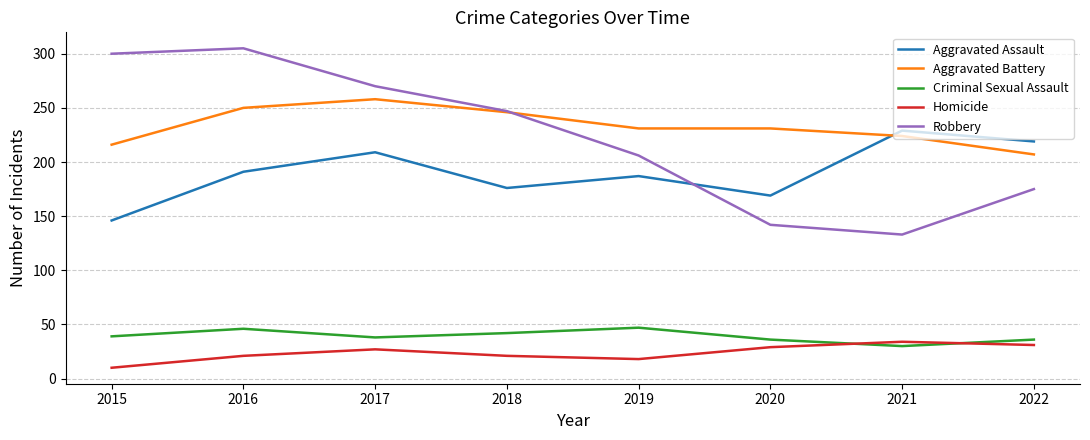

Read the Aggravated Assault value at 2017.

209